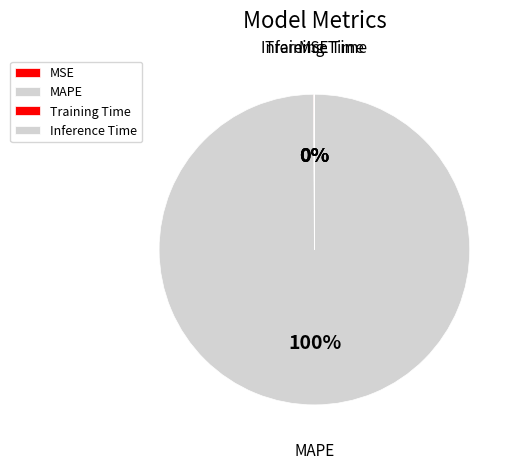

To the nearest percent, what is the difference between the largest and smallest slice percentages?

100%